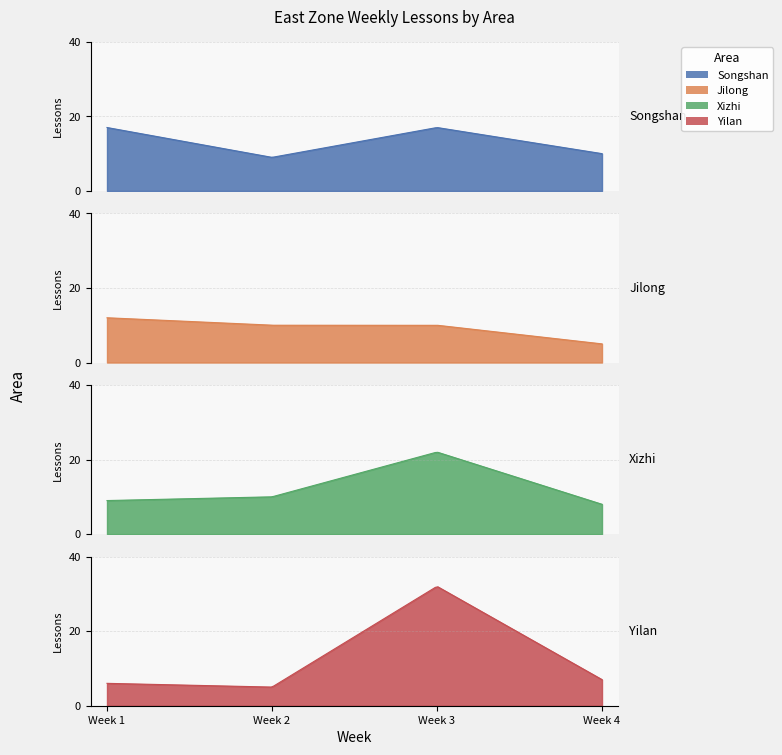

What are all the series names shown in the legend?

Songshan, Jilong, Xizhi, Yilan